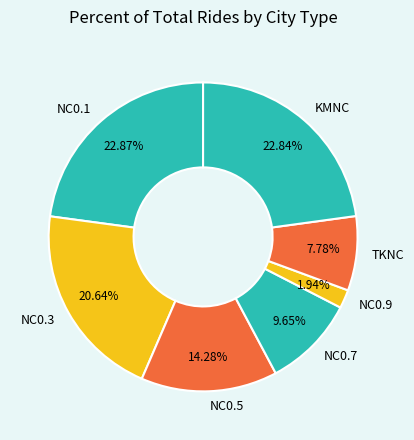

What percentage is the NC0.9 slice, to the nearest percent?

2%